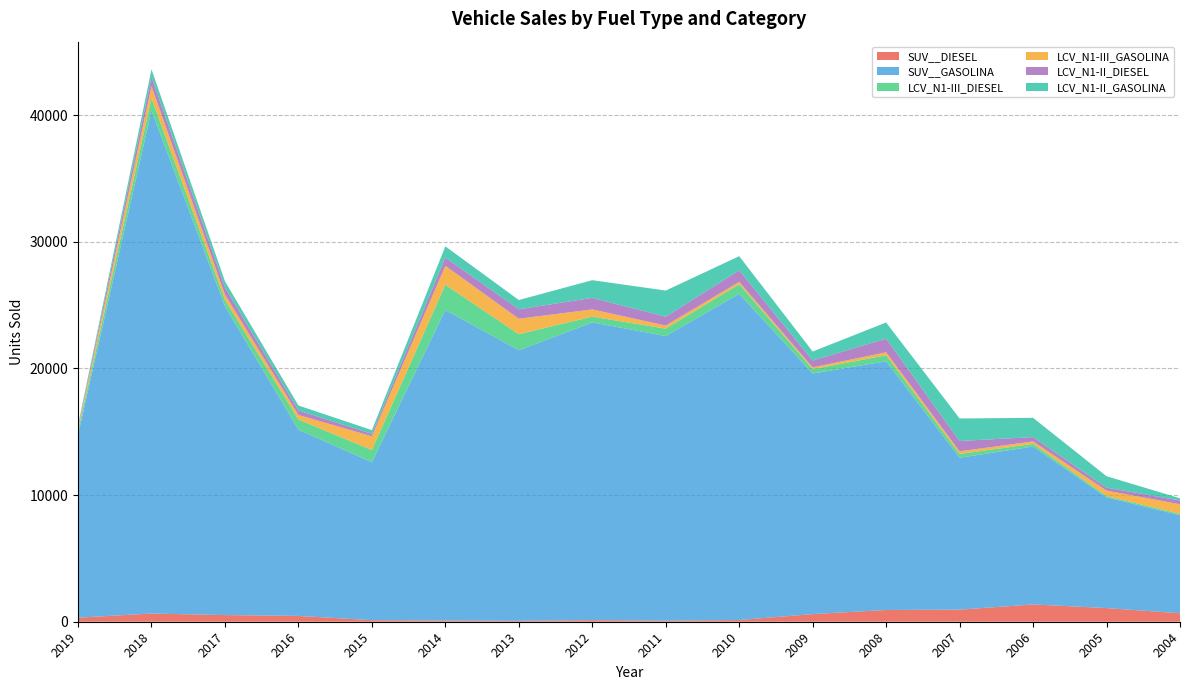

Reading right to left, what are all the values shown in this chart?

SUV__DIESEL: 2004=666	2005=1080	2006=1365	2007=955	2008=929	2009=604	2010=135	2011=81	2012=124	2013=74	2014=93	2015=123	2016=460	2017=525	2018=648	2019=319
SUV__GASOLINA: 2004=7739	2005=8744	2006=12471	2007=11998	2008=19637	2009=18996	2010=25762	2011=22476	2012=23514	2013=21361	2014=24529	2015=12476	2016=14707	2017=24392	2018=39723	2019=14447
LCV_N1-III_DIESEL: 2004=112	2005=101	2006=206	2007=295	2008=477	2009=344	2010=758	2011=586	2012=456	2013=1266	2014=1991	2015=961	2016=801	2017=493	2018=974	2019=299
LCV_N1-III_GASOLINA: 2004=763	2005=429	2006=197	2007=207	2008=234	2009=144	2010=184	2011=246	2012=569	2013=1226	2014=1496	2015=1085	2016=365	2017=435	2018=946	2019=221
LCV_N1-II_DIESEL: 2004=296	2005=232	2006=342	2007=815	2008=1075	2009=539	2010=914	2011=696	2012=908	2013=745	2014=648	2015=192	2016=353	2017=552	2018=728	2019=148
LCV_N1-II_GASOLINA: 2004=171	2005=906	2006=1521	2007=1780	2008=1279	2009=710	2010=1114	2011=2066	2012=1400	2013=731	2014=886	2015=293	2016=390	2017=488	2018=605	2019=85